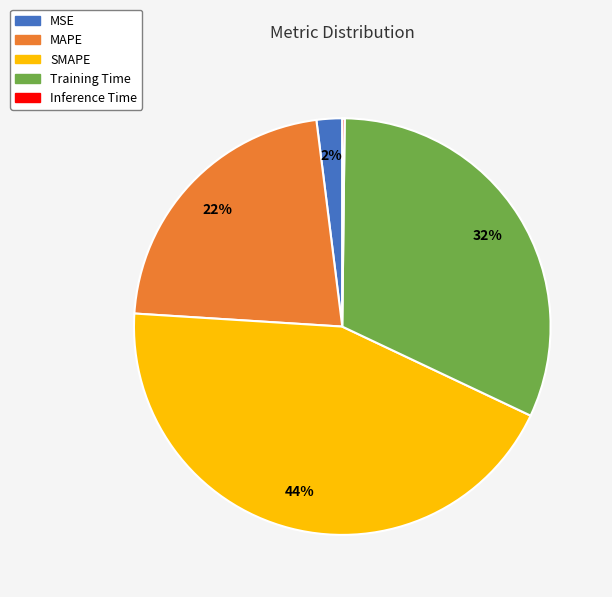

The SMAPE slice represents 44% of the pie. True or false?

True